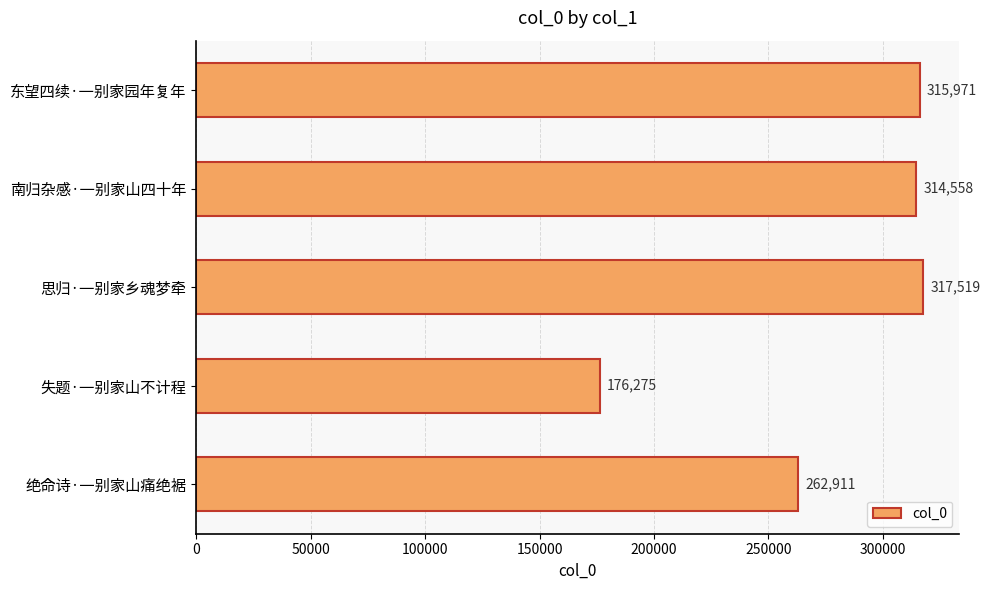

Reading top to bottom, list all the values displayed in this chart.

315971	314558	317519	176275	262911